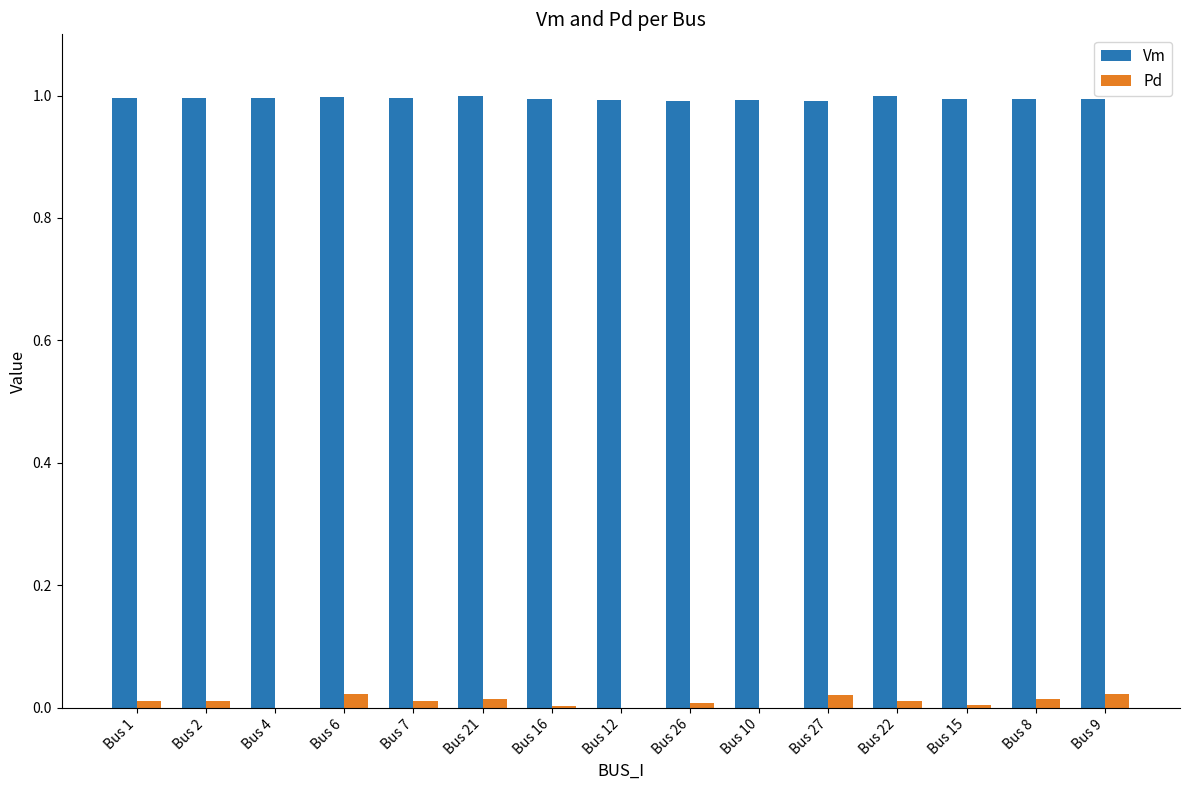

Is the value of Pd at Bus 9 greater than the value of Vm at Bus 6?

No